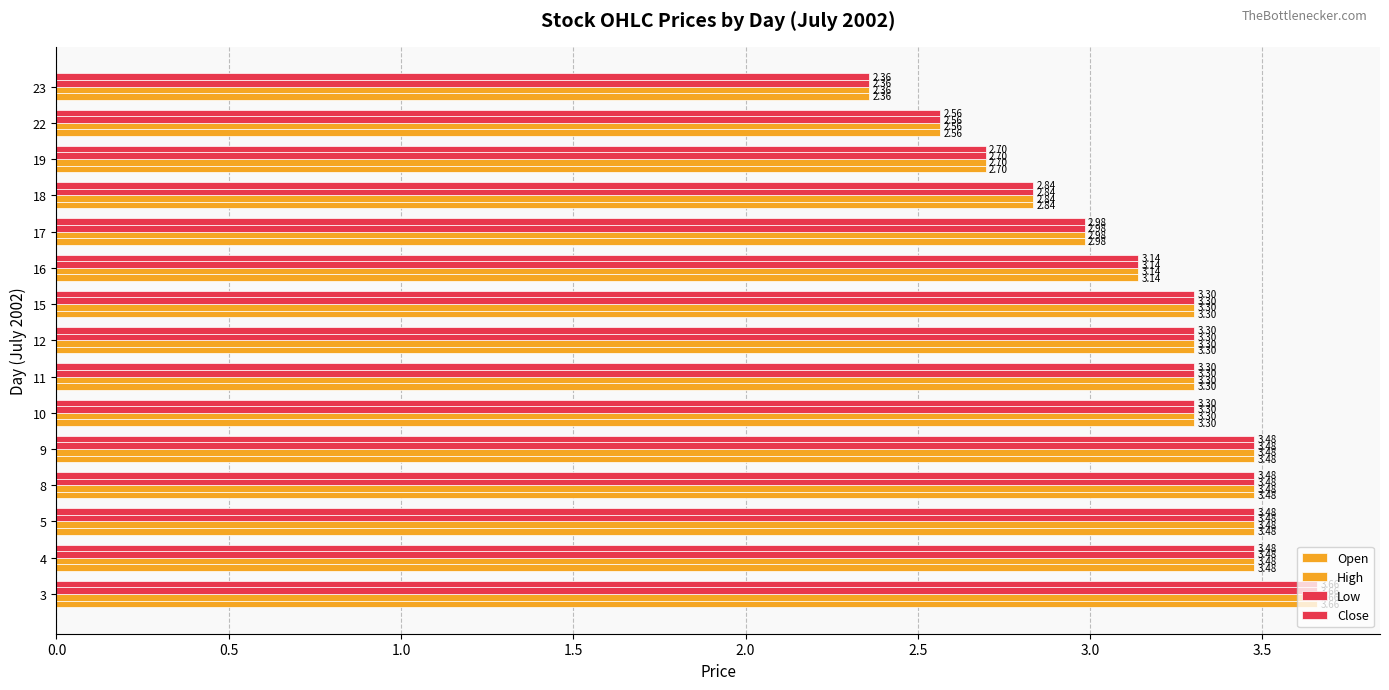

How many values in the Open series exceed 3?

10